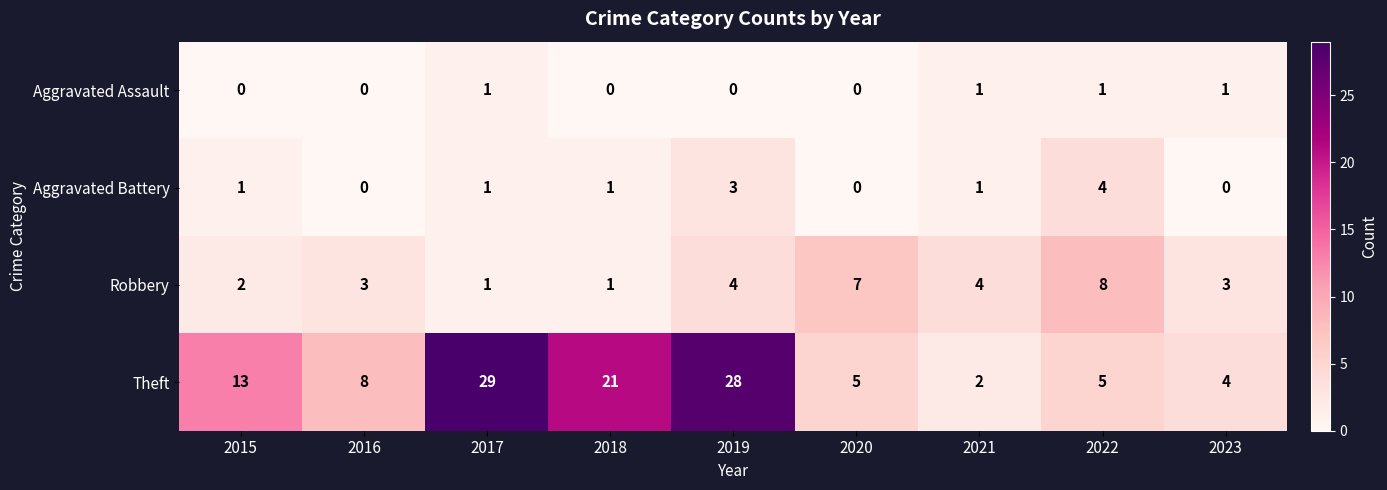

At how many categories does at least one series exceed 0?

9